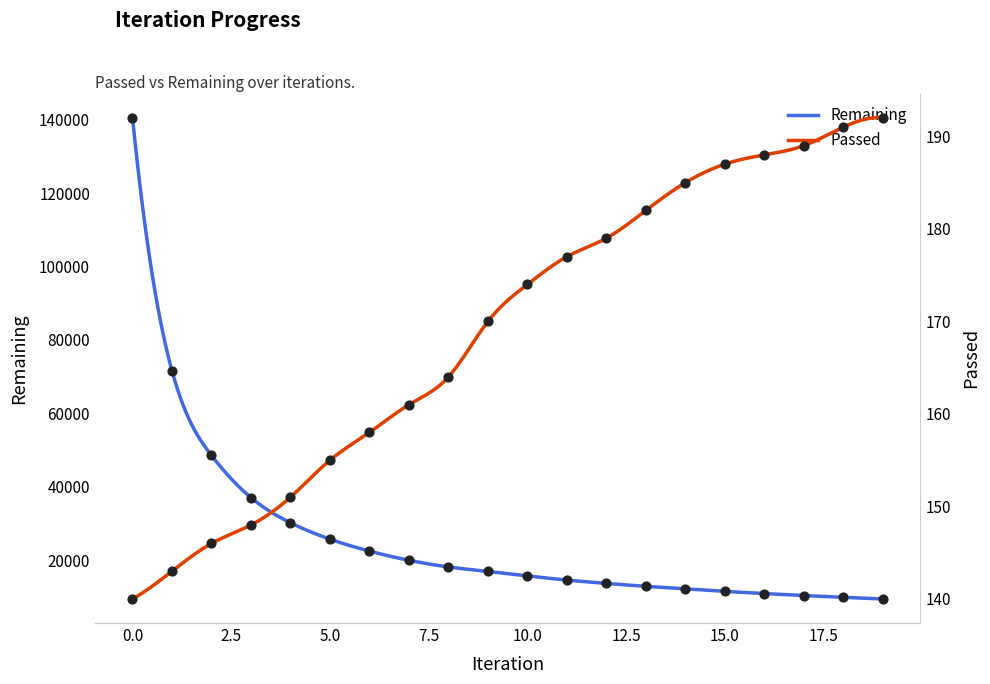

At how many categories does at least one series exceed 9008?

20